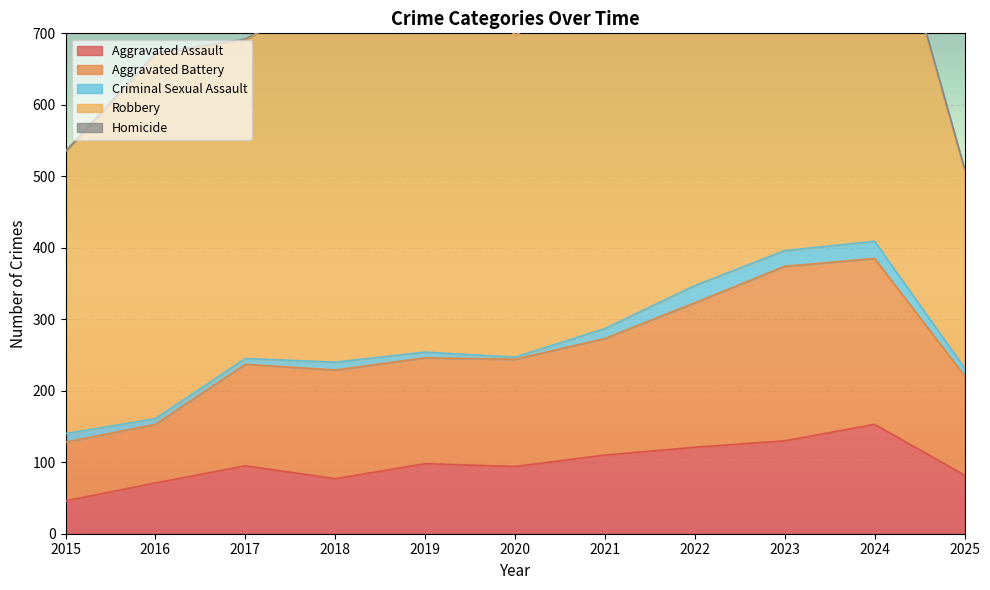

True or false: Homicide has more than 1 points higher than both neighbors.

True